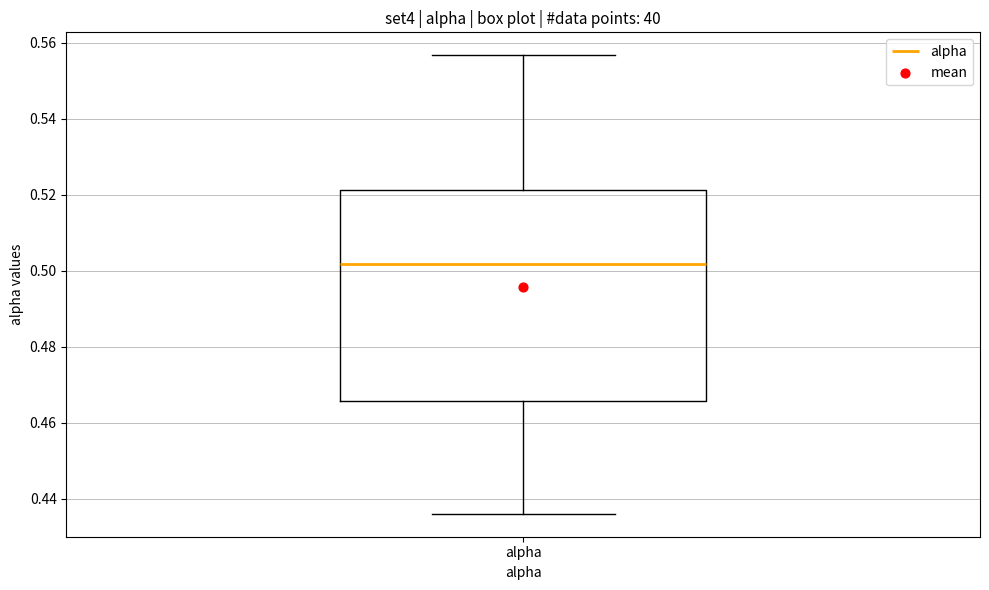

Read this box plot against the y-axis: the position of the median line, the range covered by the box, and the ends of both whiskers. The values are not printed on the chart, so give them approximately, as read against the axis.

median 0.502, box 0.466 to 0.522, whiskers 0.436 to 0.556